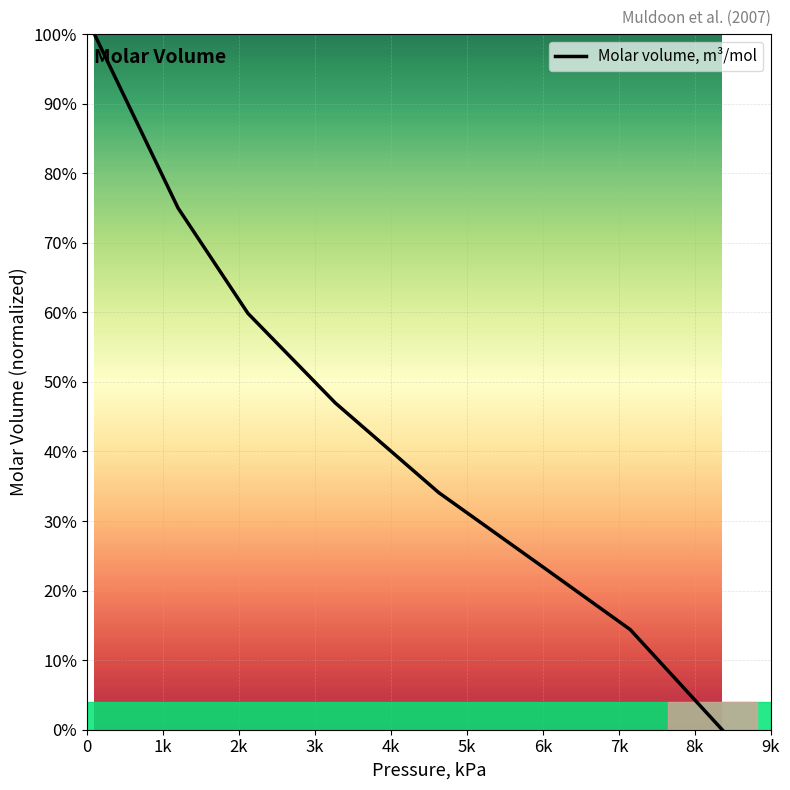

What is the sum of all values?

353.8